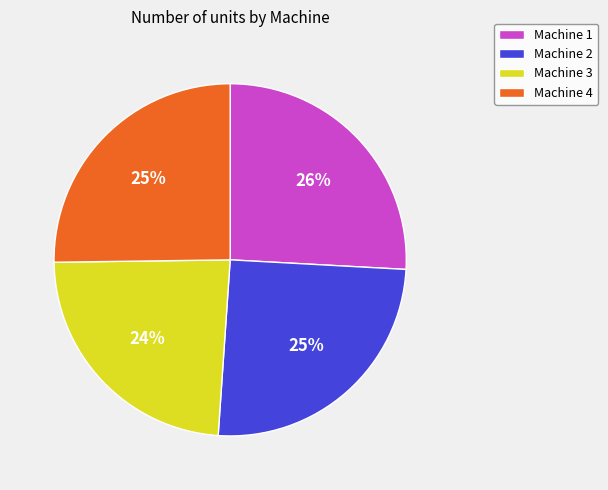

To the nearest percent, what is the combined percentage of Machine 2 and Machine 4?

50%